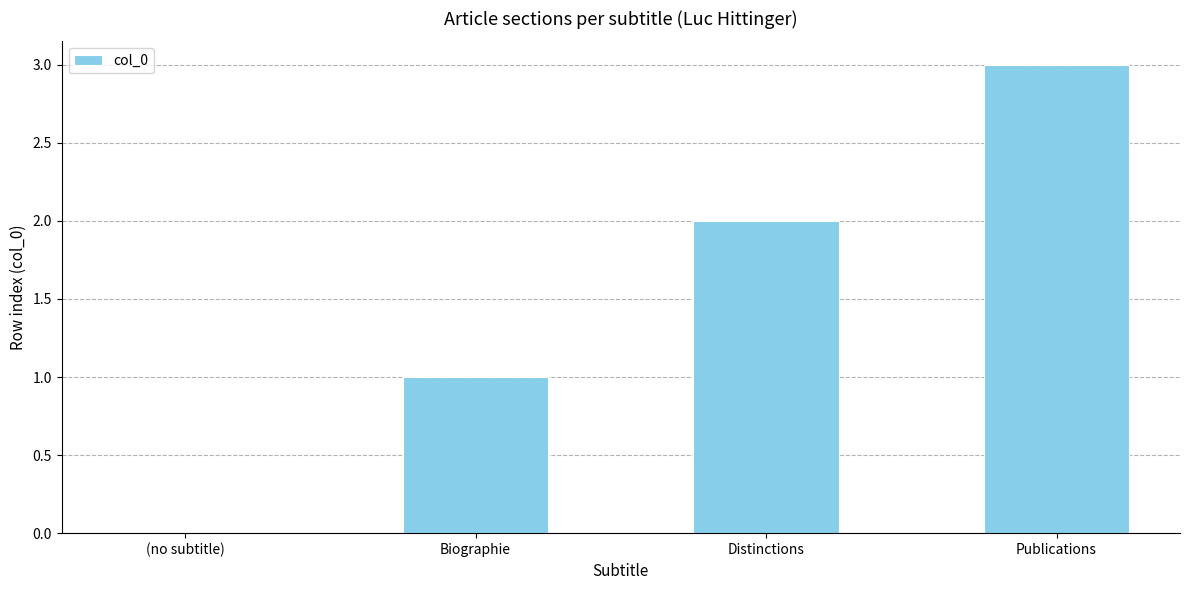

Which category has the highest value across all series?

Publications